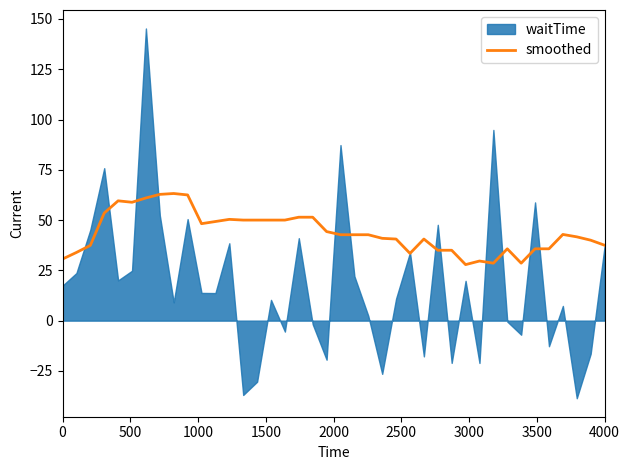

What is the highest value of the smoothed series?

63.2